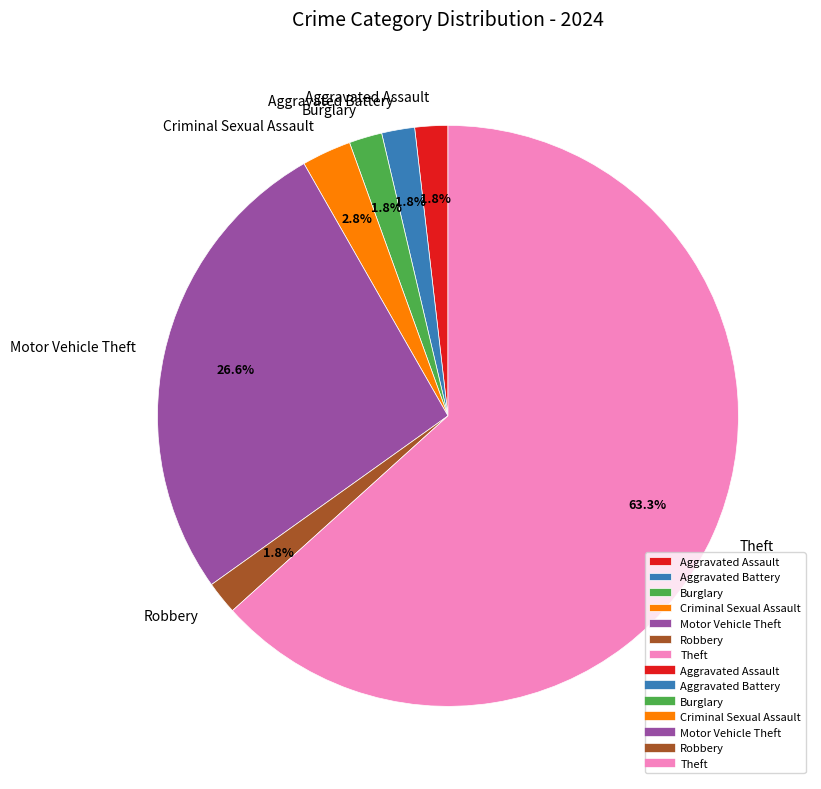

How many segments does this pie chart have?

7